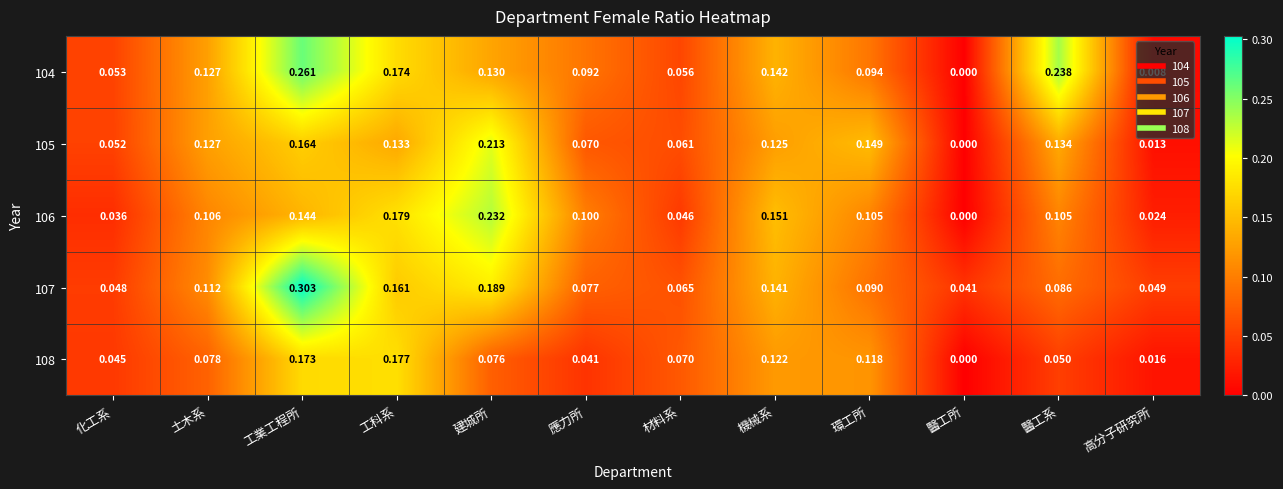

Which series changed the most between 工業工程所 and 高分子研究所?

107